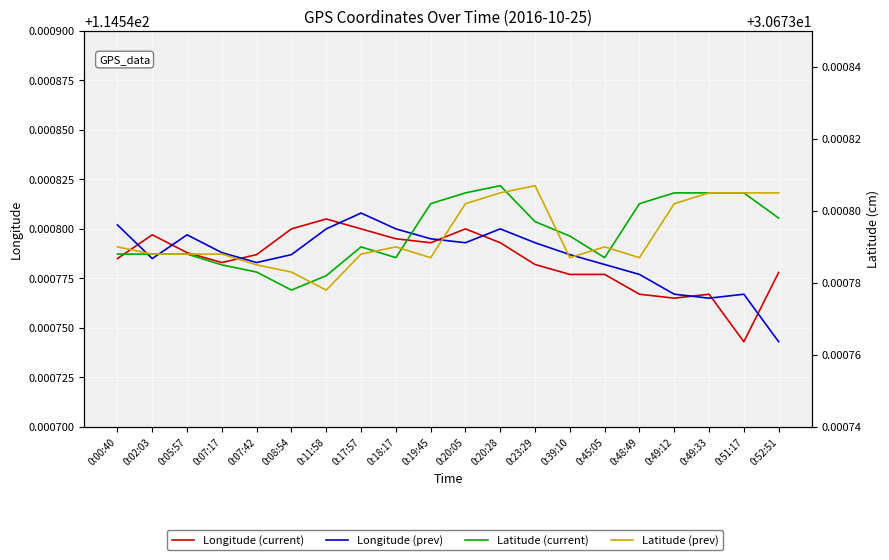

At how many categories does at least one series exceed 57?

20